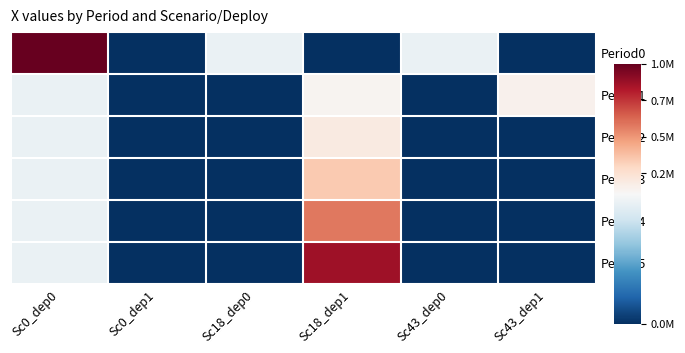

Reading right to left, transcribe all the data shown in this chart.

Period0: Sc43_dep1=0	Sc43_dep0=100000	Sc18_dep1=0	Sc18_dep0=100000	Sc0_dep1=0	Sc0_dep0=961000
Period1: Sc43_dep1=145478	Sc43_dep0=0	Sc18_dep1=128560	Sc18_dep0=0	Sc0_dep1=0	Sc0_dep0=100000
Period2: Sc43_dep1=0	Sc43_dep0=0	Sc18_dep1=185838	Sc18_dep0=0	Sc0_dep1=0	Sc0_dep0=100000
Period3: Sc43_dep1=0	Sc43_dep0=0	Sc18_dep1=330880	Sc18_dep0=0	Sc0_dep1=0	Sc0_dep0=100000
Period4: Sc43_dep1=0	Sc43_dep0=0	Sc18_dep1=558084	Sc18_dep0=0	Sc0_dep1=0	Sc0_dep0=100000
Period5: Sc43_dep1=0	Sc43_dep0=0	Sc18_dep1=831987	Sc18_dep0=0	Sc0_dep1=0	Sc0_dep0=100000